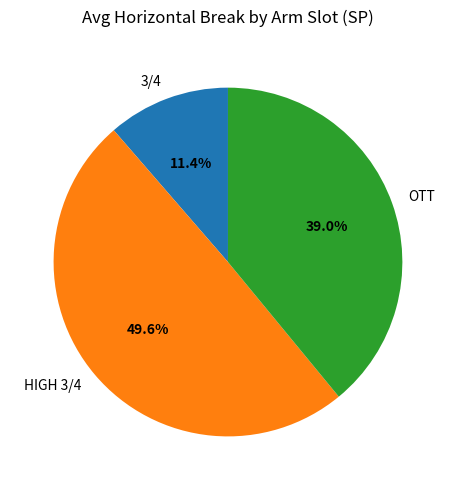

Which slice is the largest?

HIGH 3/4